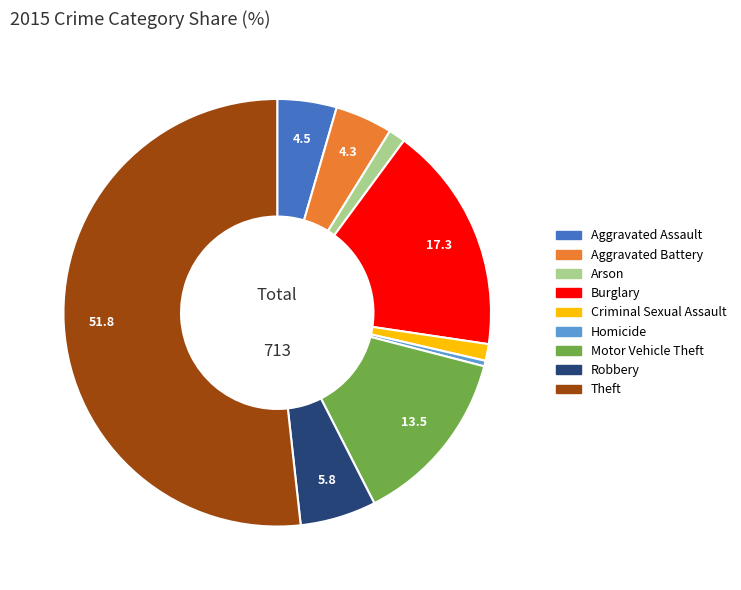

The Arson slice represents 7% of the pie. True or false?

False